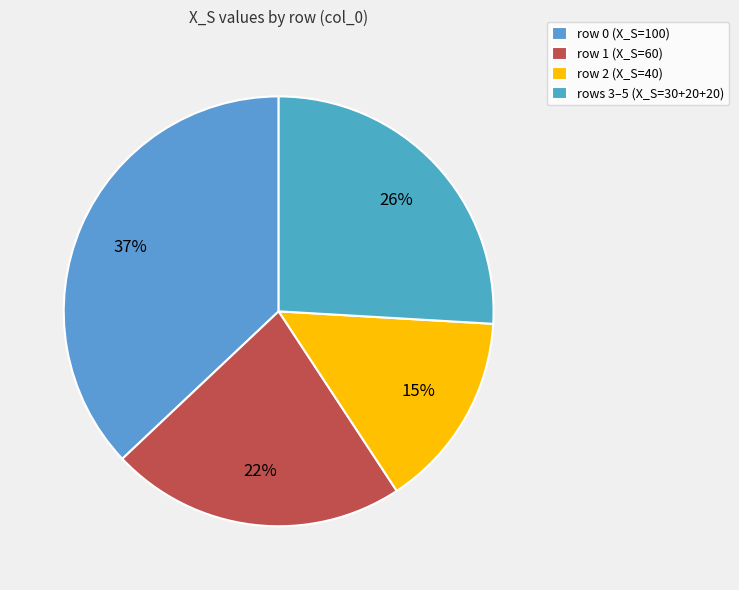

What is the smallest slice in the pie chart?

row 2 (X_S=40)